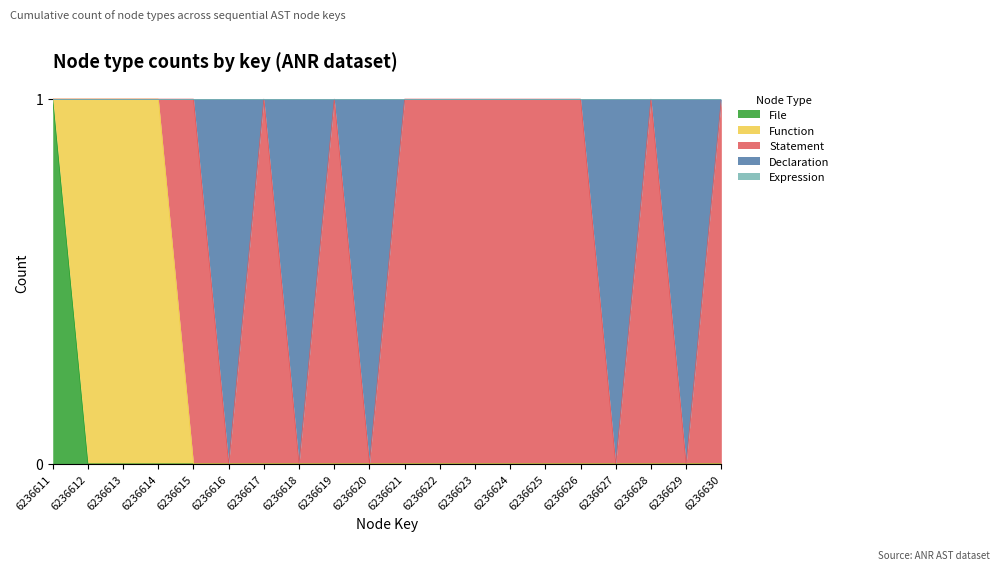

What is the difference between the maximum and minimum values in the Function series?

1